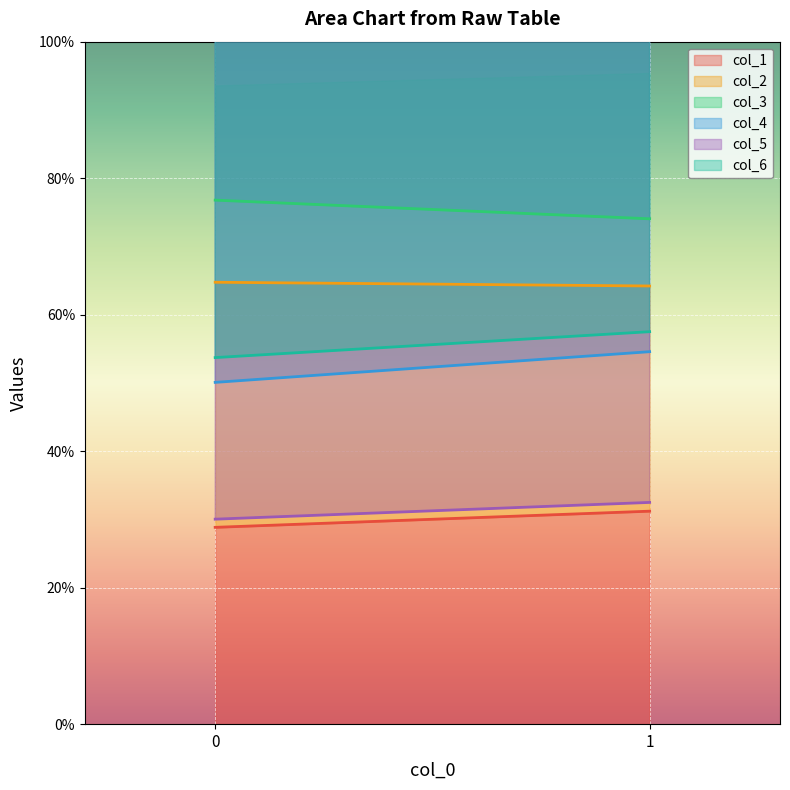

Read the col_6 value at 0.

53.7